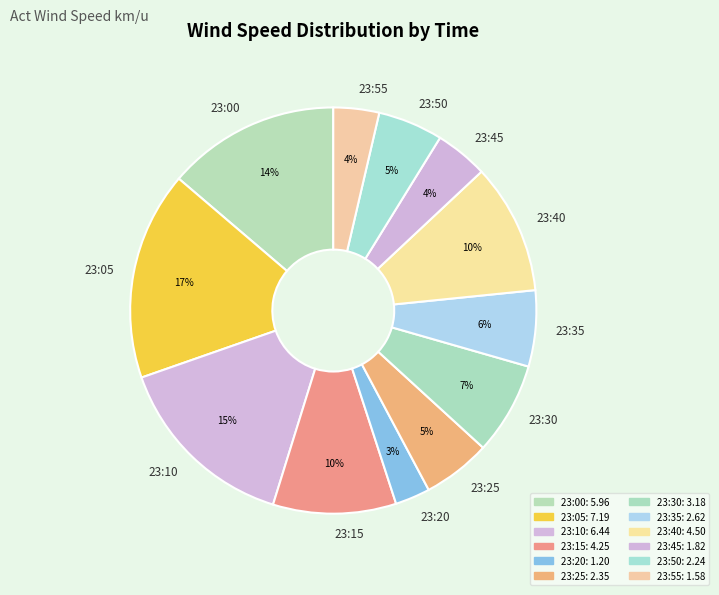

Count the number of slices in the pie.

12